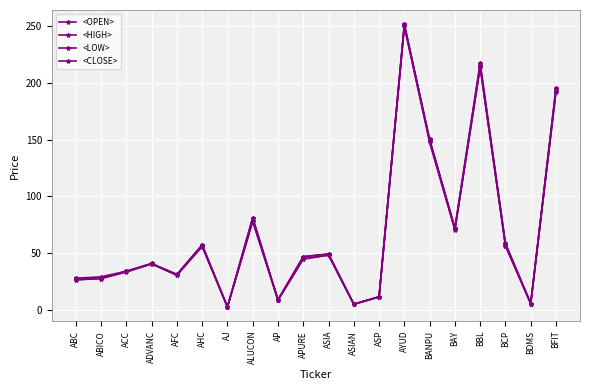

What position from the left is AP?

9